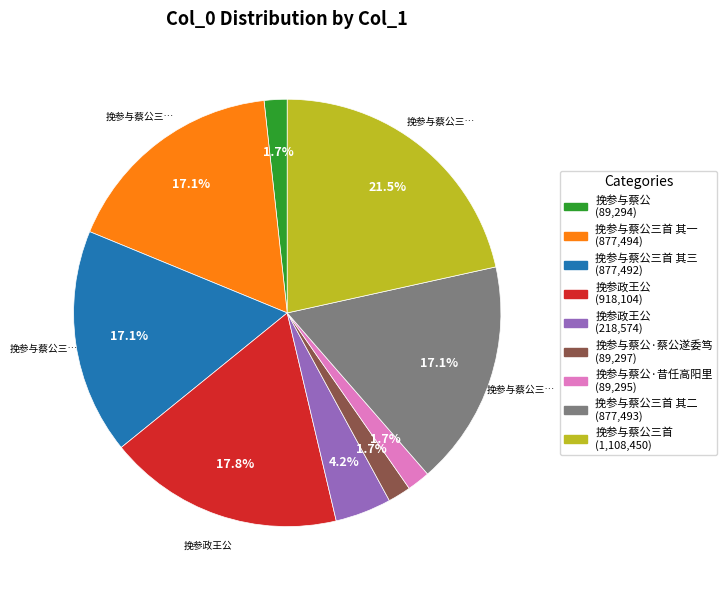

How many slices are in this pie chart?

9